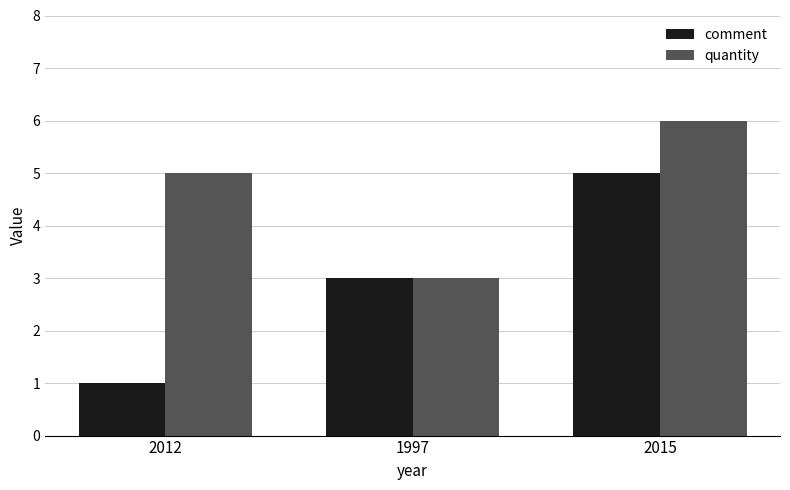

What is the difference between the maximum and minimum values in the quantity series?

3